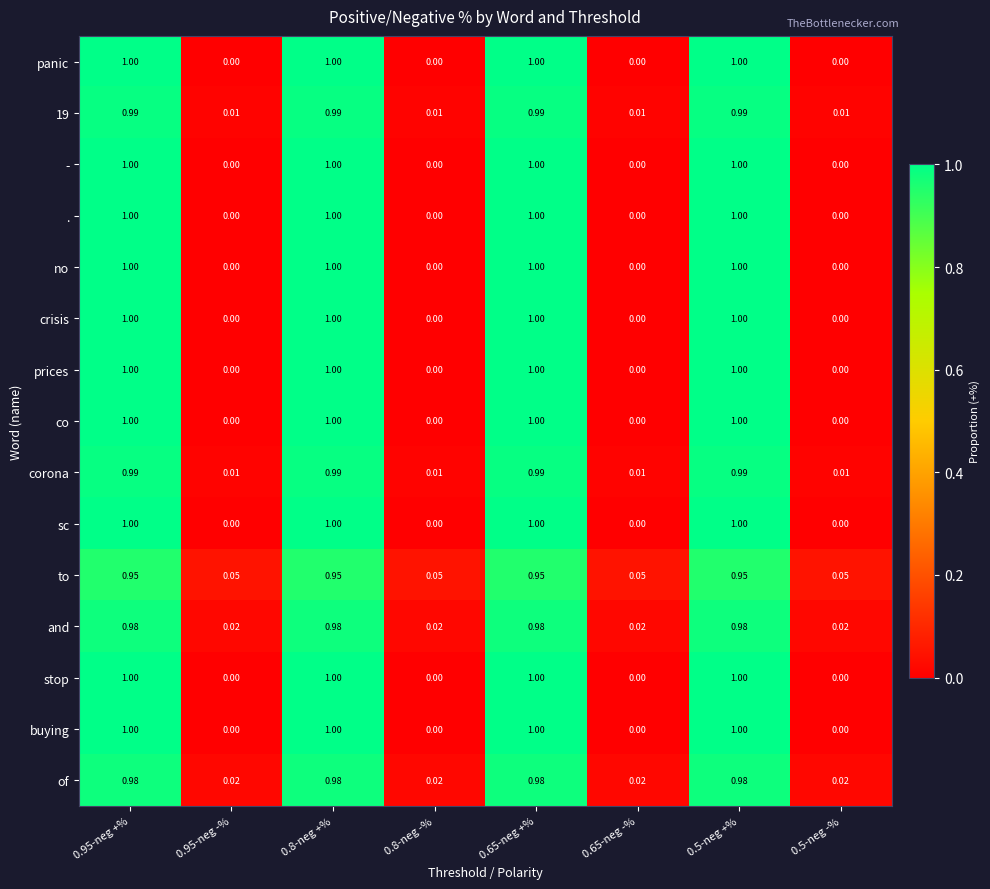

Is the value of no at 0.95-neg -% greater than the value of to at 0.65-neg -%?

No